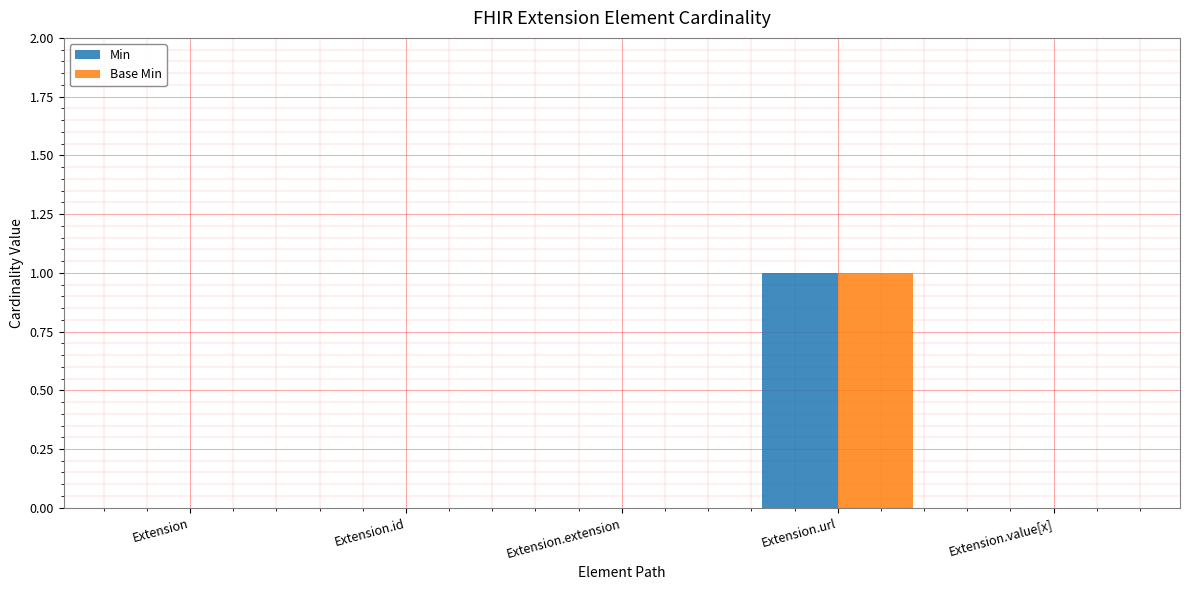

True or false: Min has a value of 0 at Extension.value[x].

True